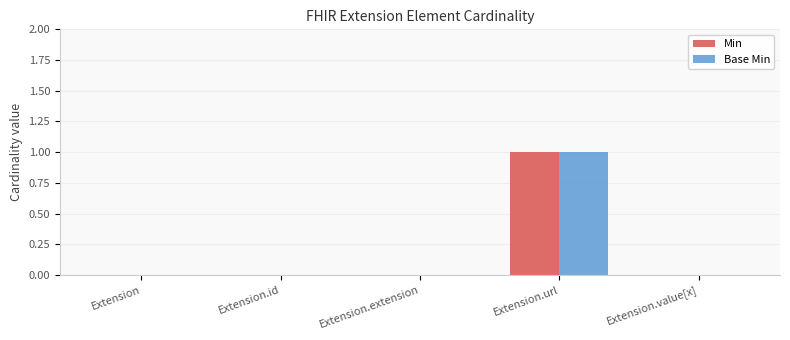

The value of Base Min at Extension.id is 0. True or false?

True